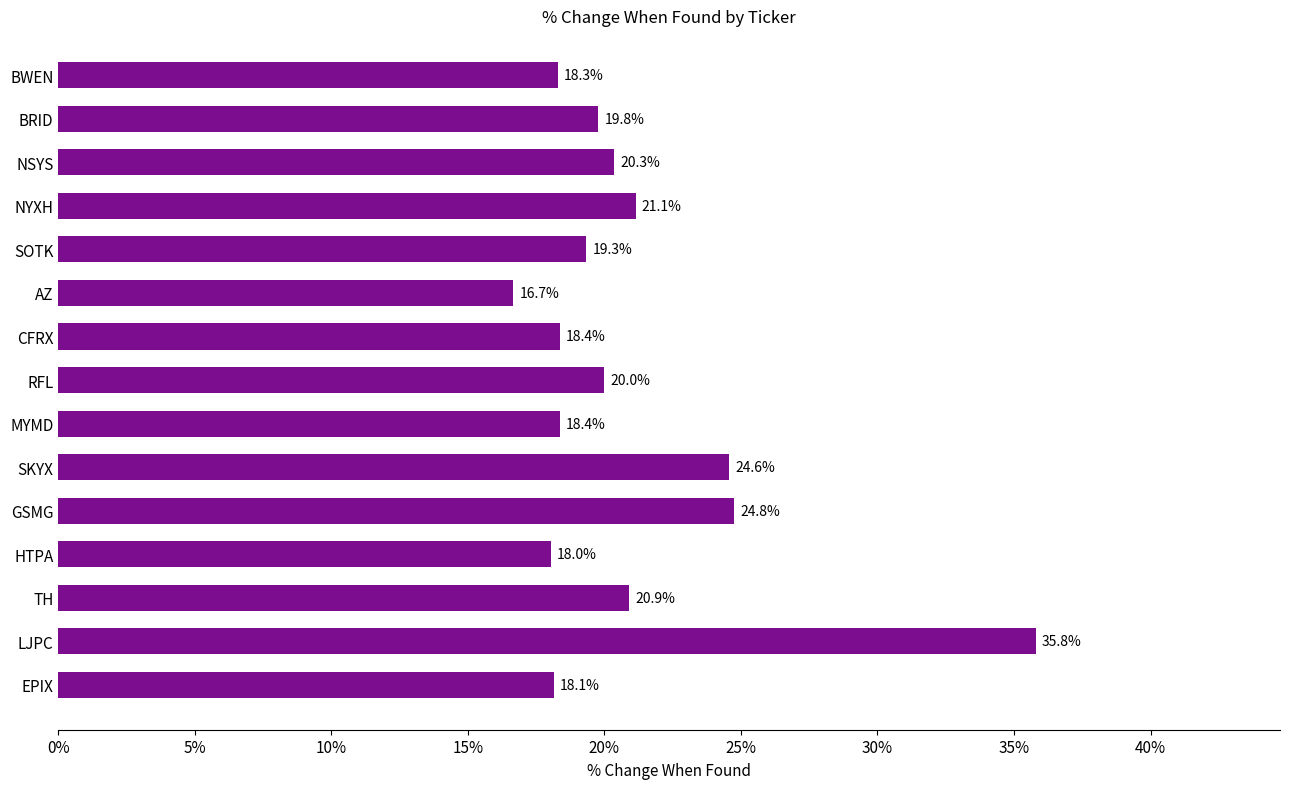

Are the bars horizontal?

Yes